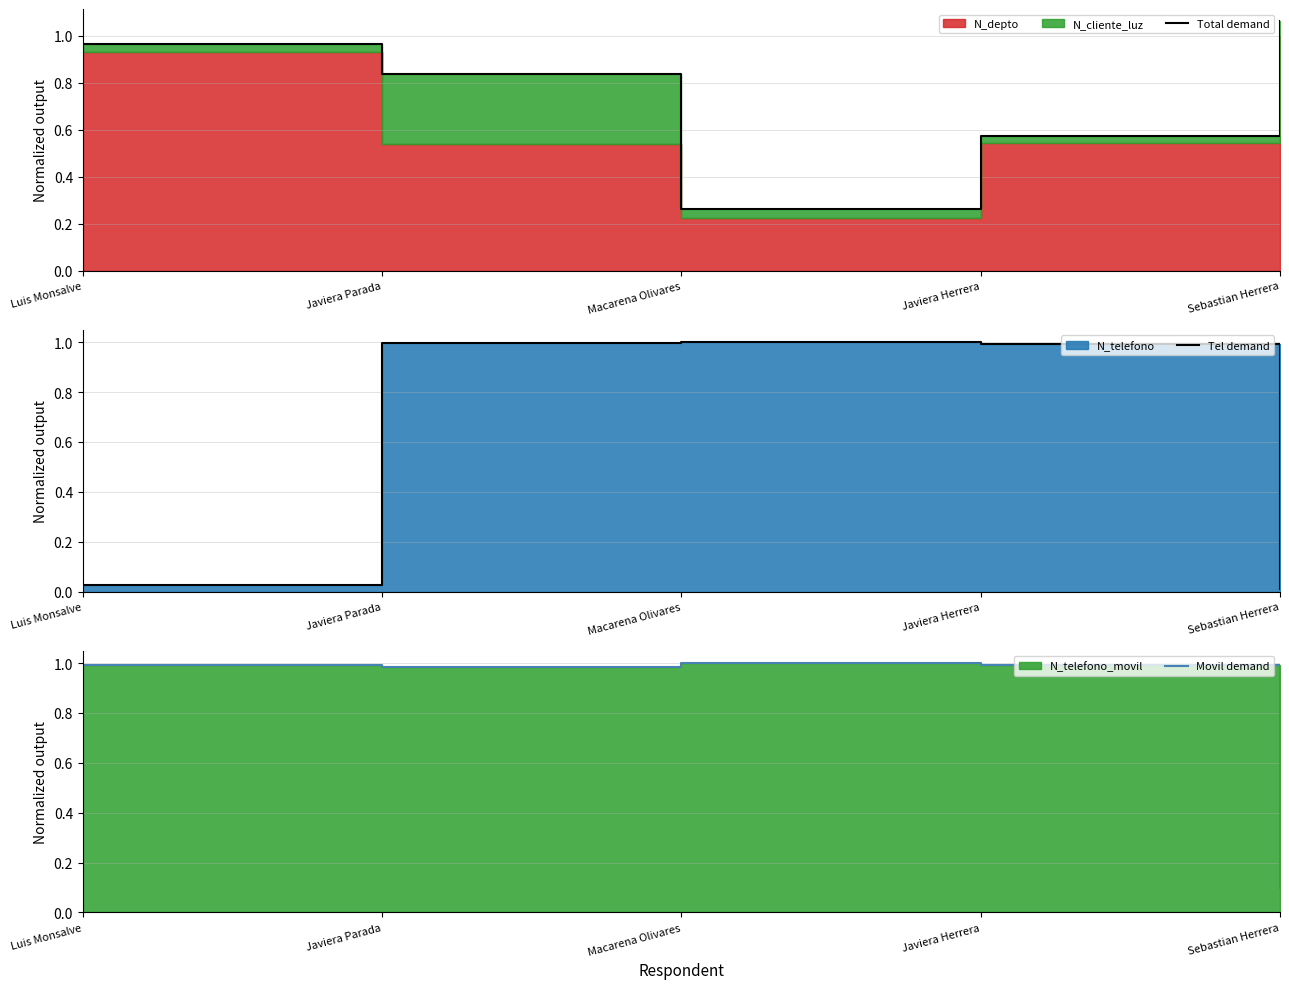

The value of Movil demand at Javiera Parada is 0.6. True or false?

False